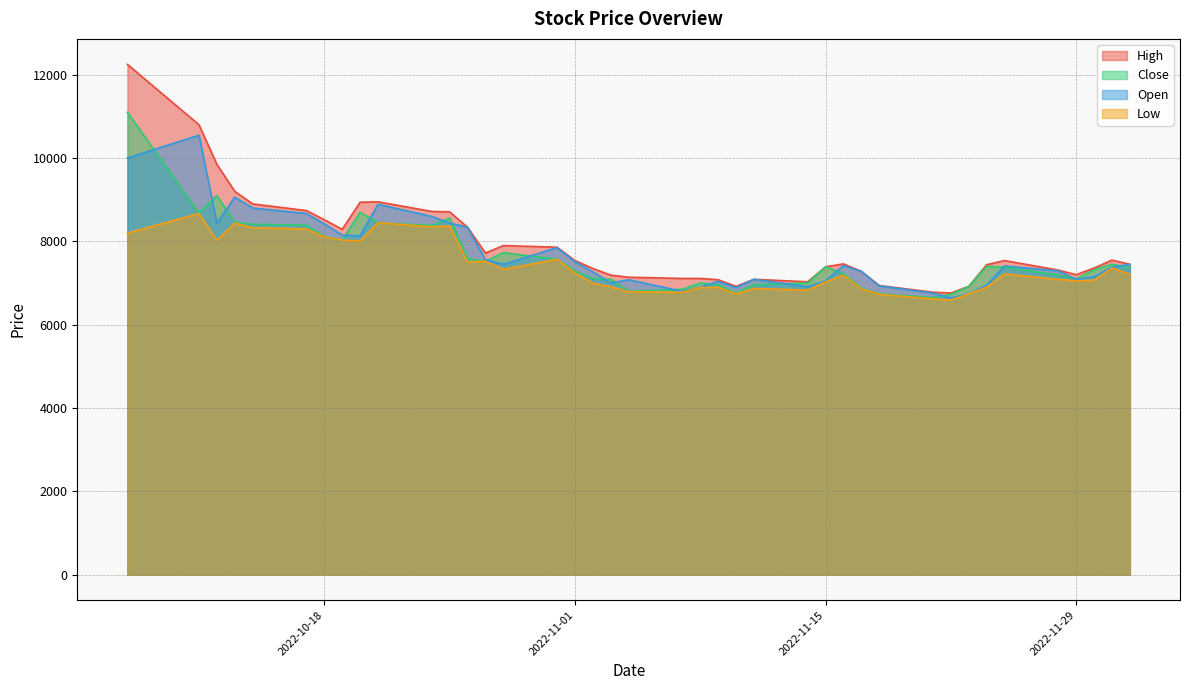

Which has a higher value, 2022-11-23 or 2022-10-20?

2022-10-20